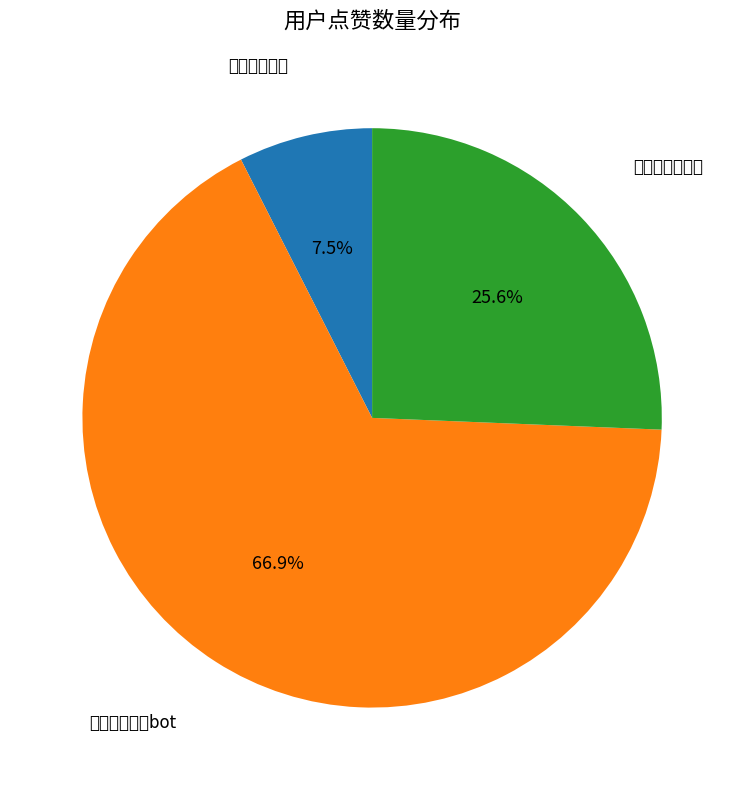

To the nearest percent, what is the average slice percentage?

33%